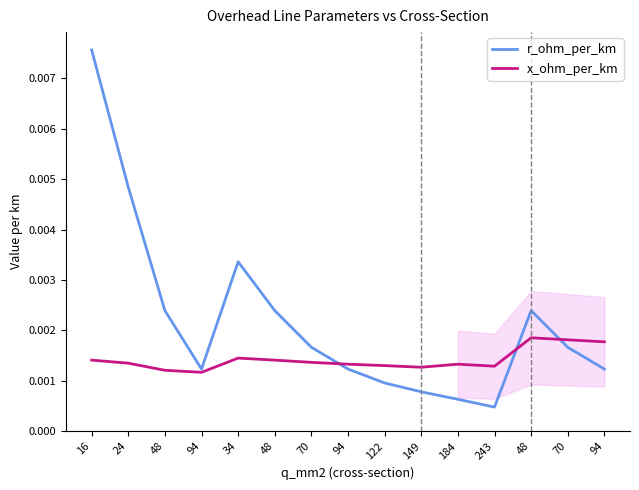

Which series ends up on top after the final intersection of x_ohm_per_km and r_ohm_per_km?

x_ohm_per_km